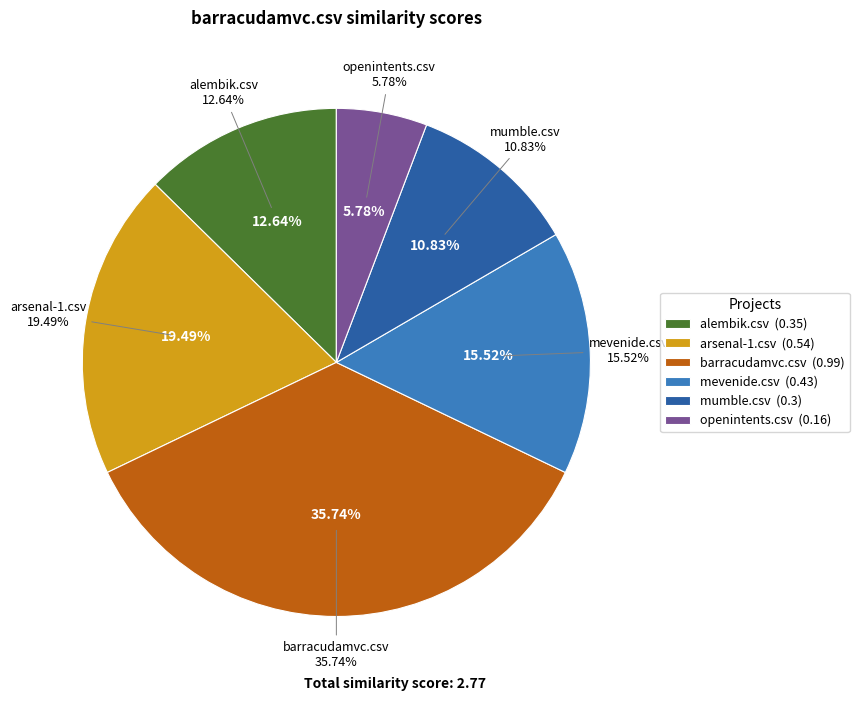

How many slices are in this pie chart?

6